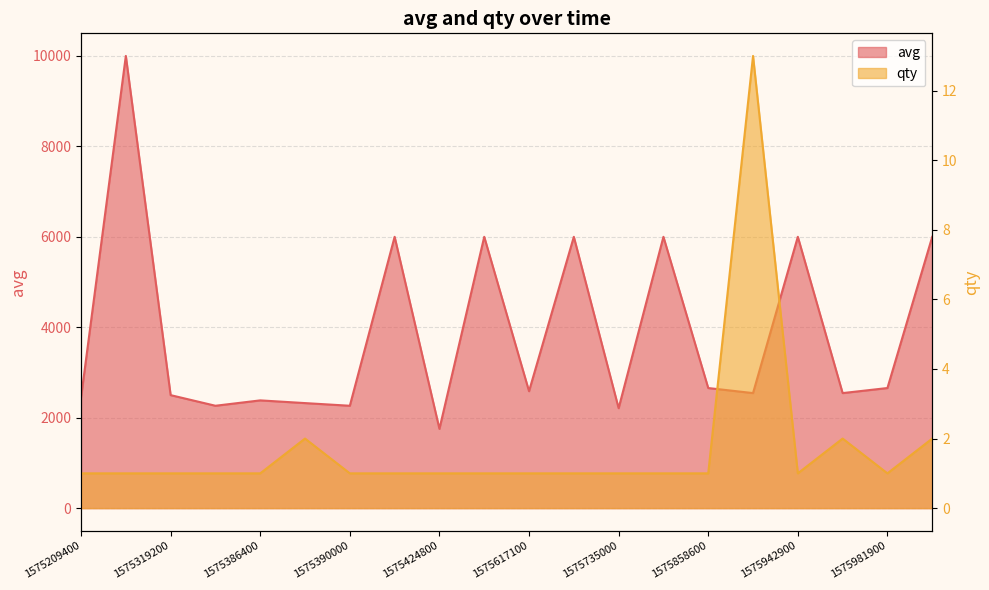

At 1575666900, list the series in order from smallest to largest.

qty, avg